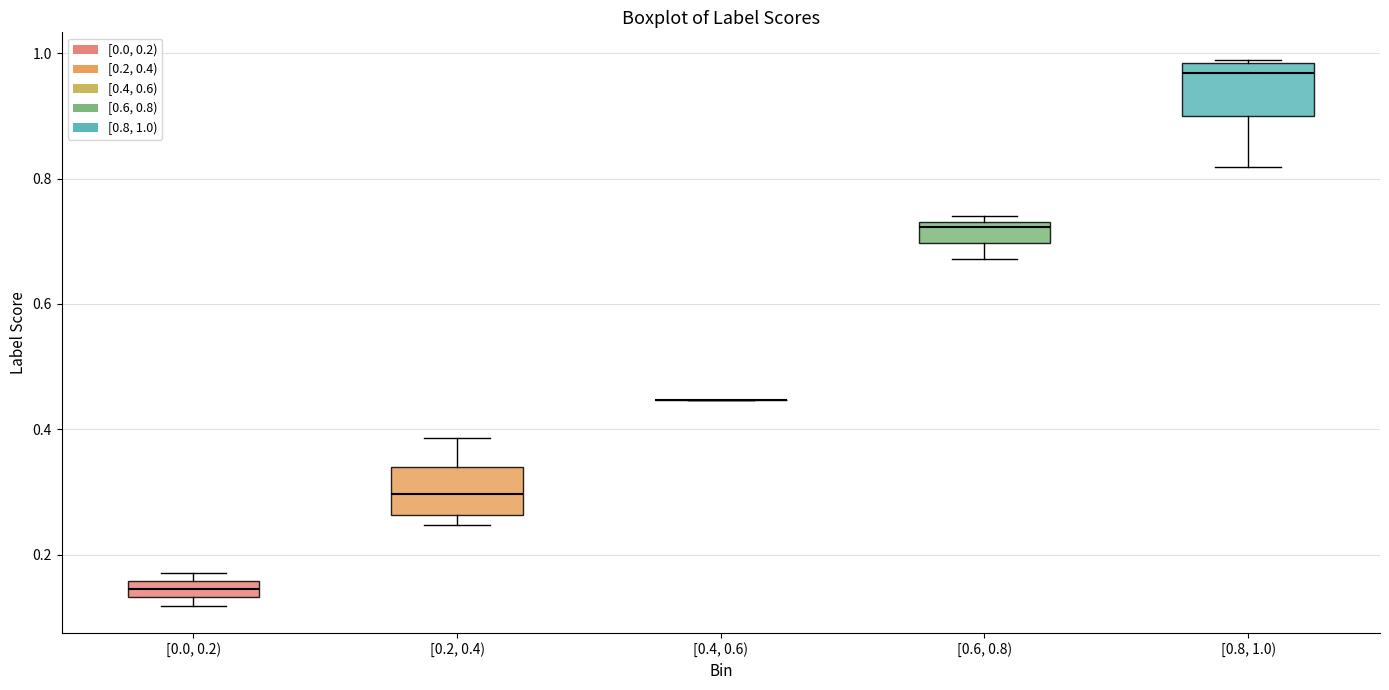

Where is the lower edge of the box for [0.6, 0.8) on the y-axis? The values are not printed on the chart, so give them approximately, as read against the axis.

0.70